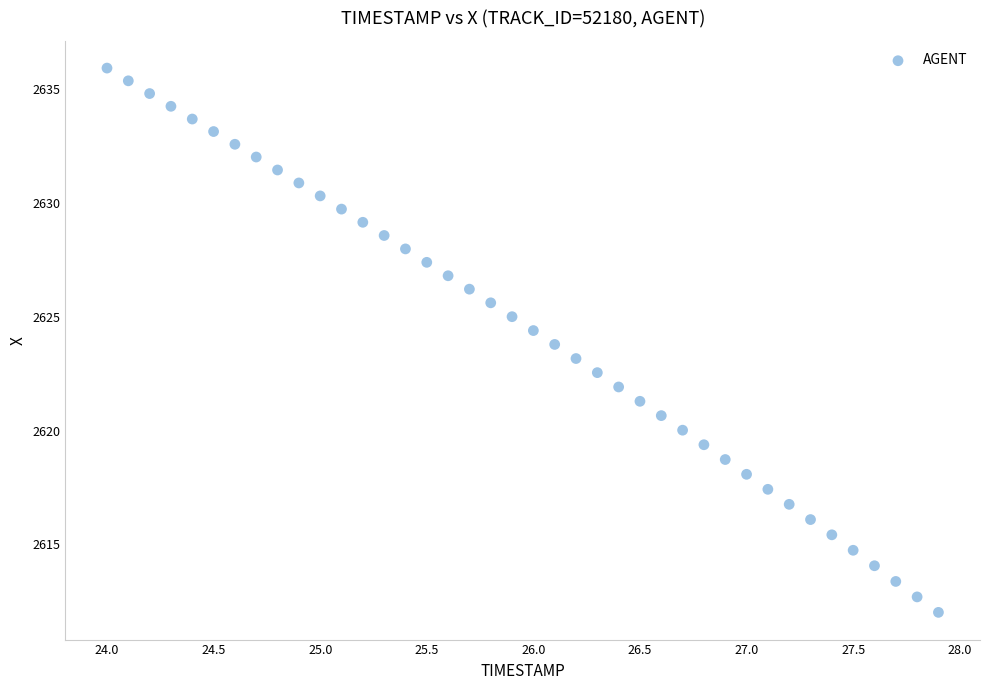

What is the range of X values (max minus min)?

3.9